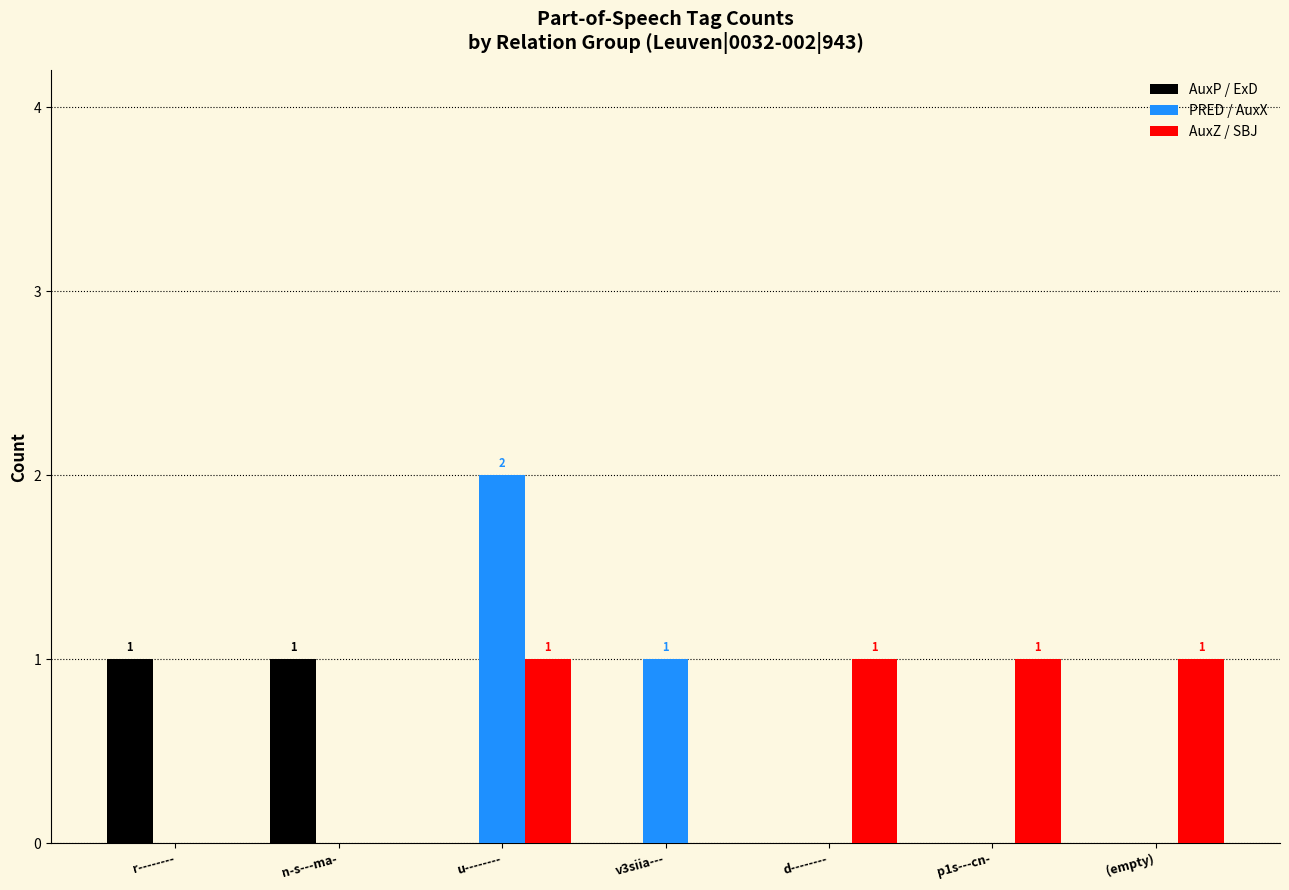

At which category is the sum across all series the highest?

u--------